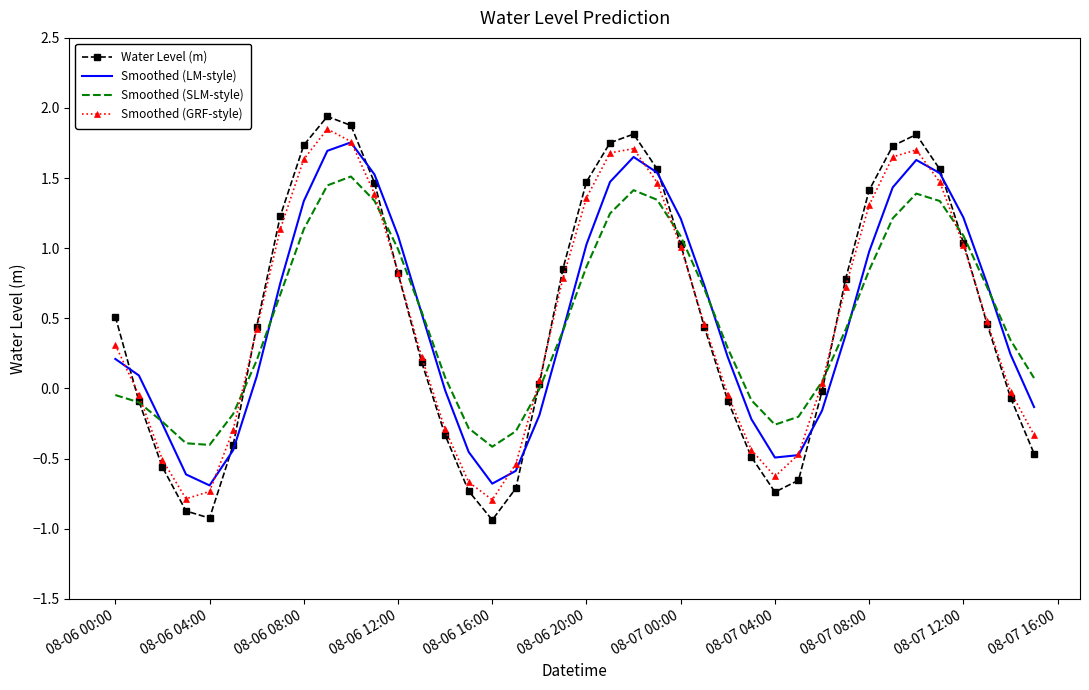

Which series has the largest range (max minus min)?

Water Level (m)